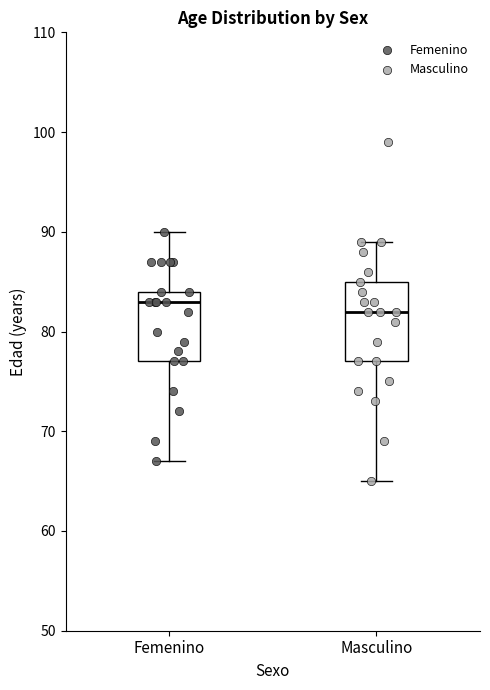

Where does the upper whisker of the box for Femenino end on the y-axis? The values are not printed on the chart, so give them approximately, as read against the axis.

90